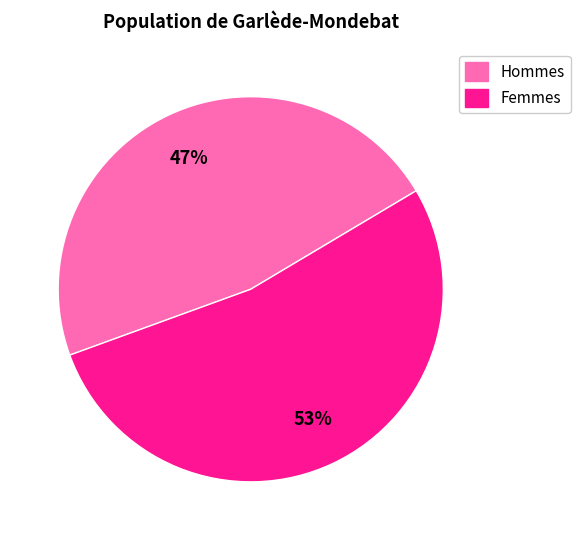

To the nearest percent, what is the difference between the largest and smallest slice percentages?

6%